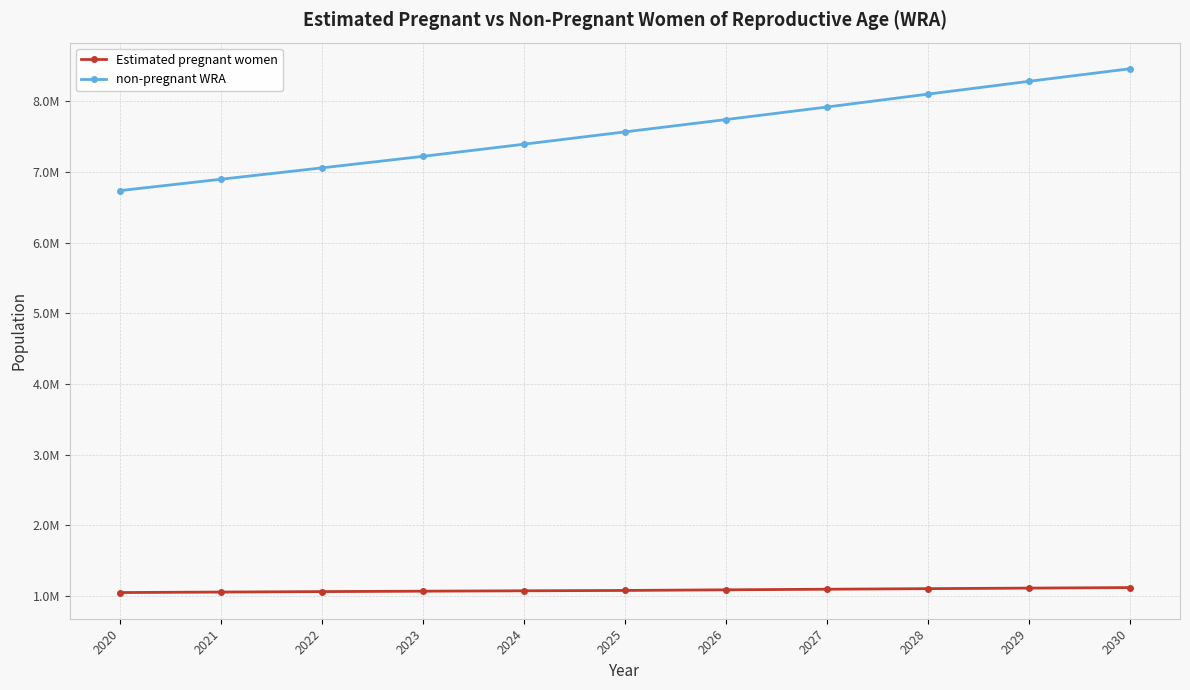

Is it true that Estimated pregnant women equals 216942.5 at 2021?

False